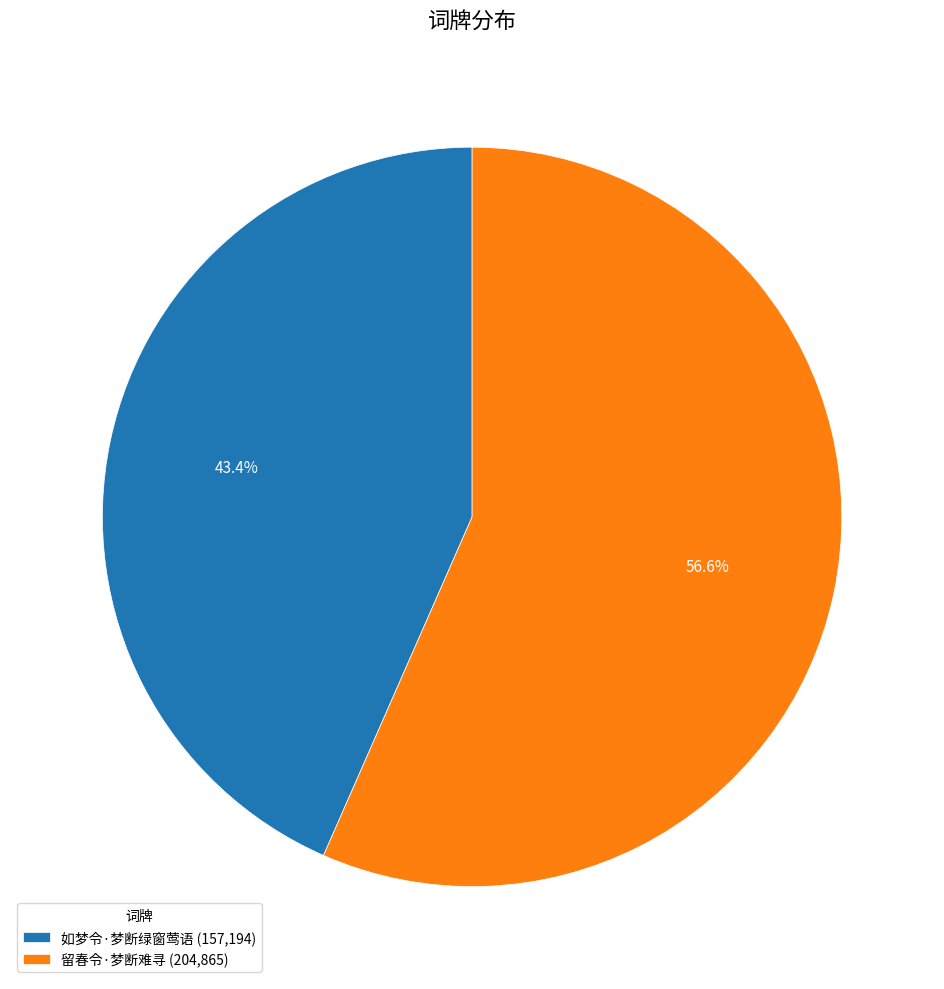

True or false: 如梦令·梦断绿窗莺语 accounts for 58% of the total.

False